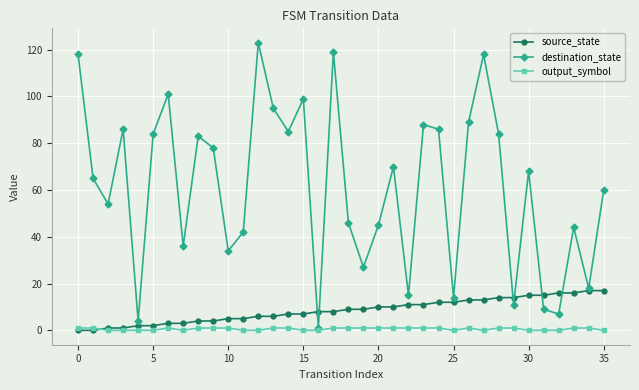

What is the value of the source_state point at the 21st from the left?

10